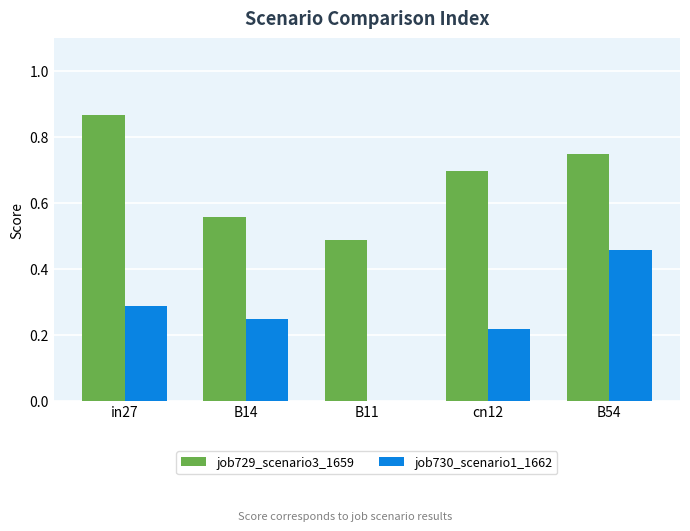

At which category is the sum across all series the highest?

B54